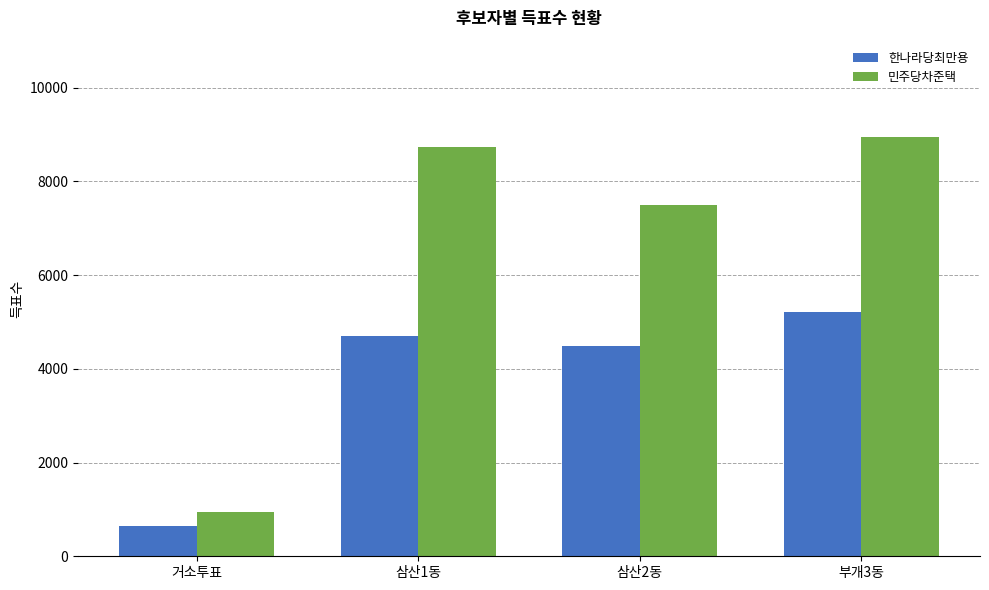

What is the average value of the 민주당차준택 series?

6531